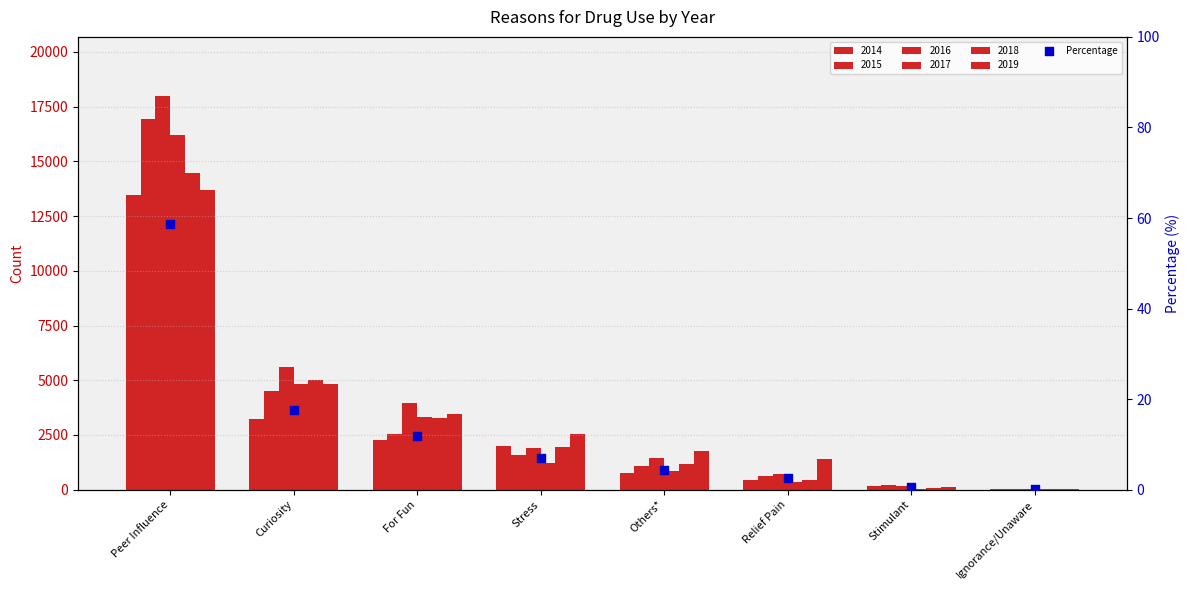

What is the ratio of the value at For Fun to the value at Others*?

2.7